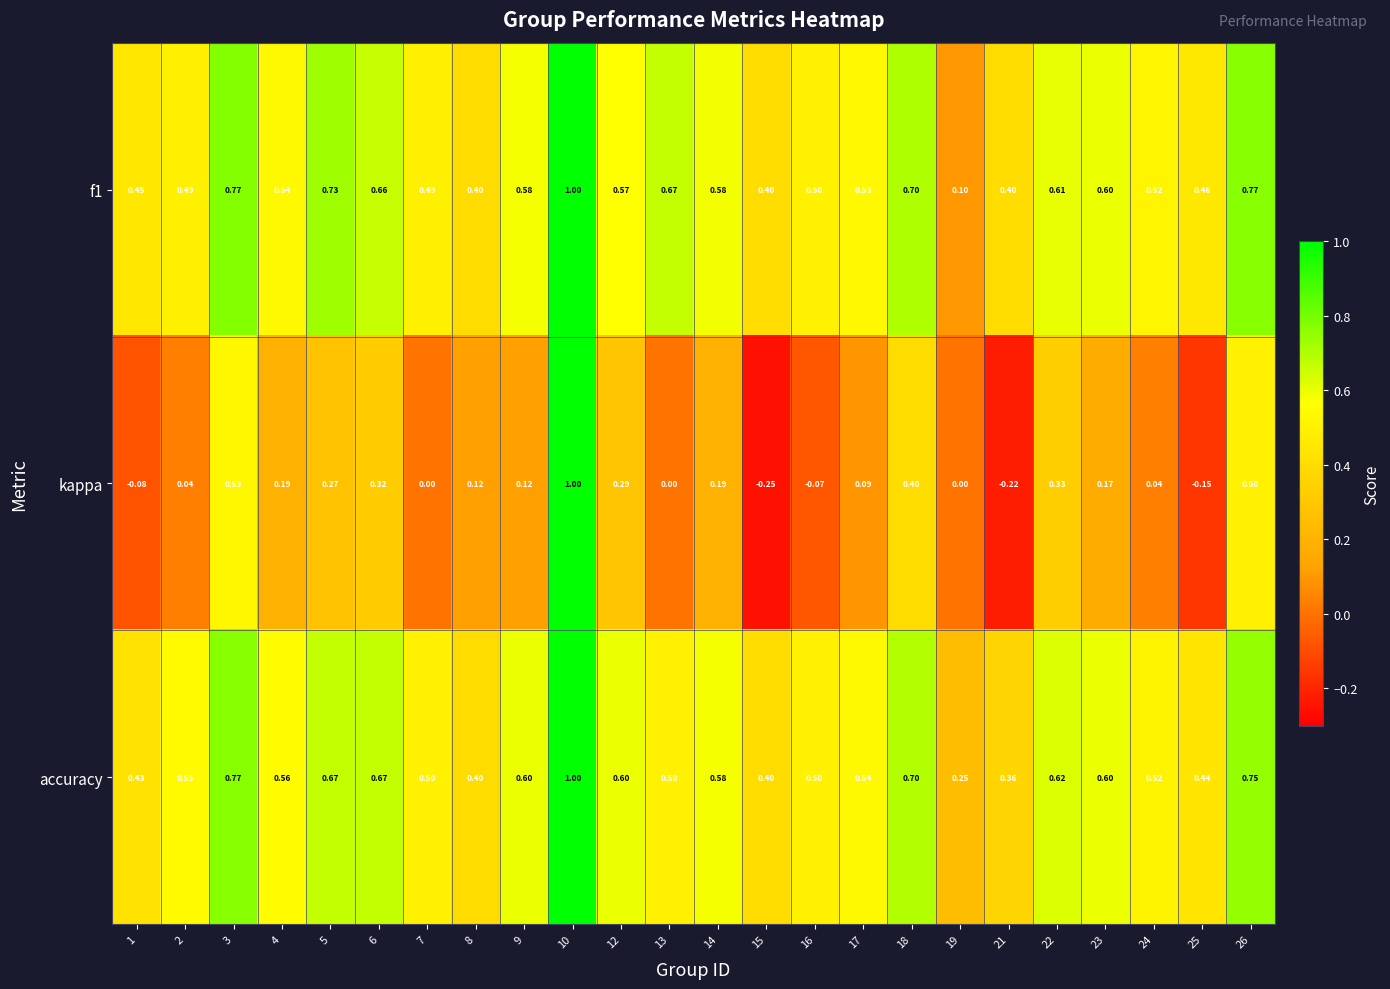

How many data points does each series have?

24